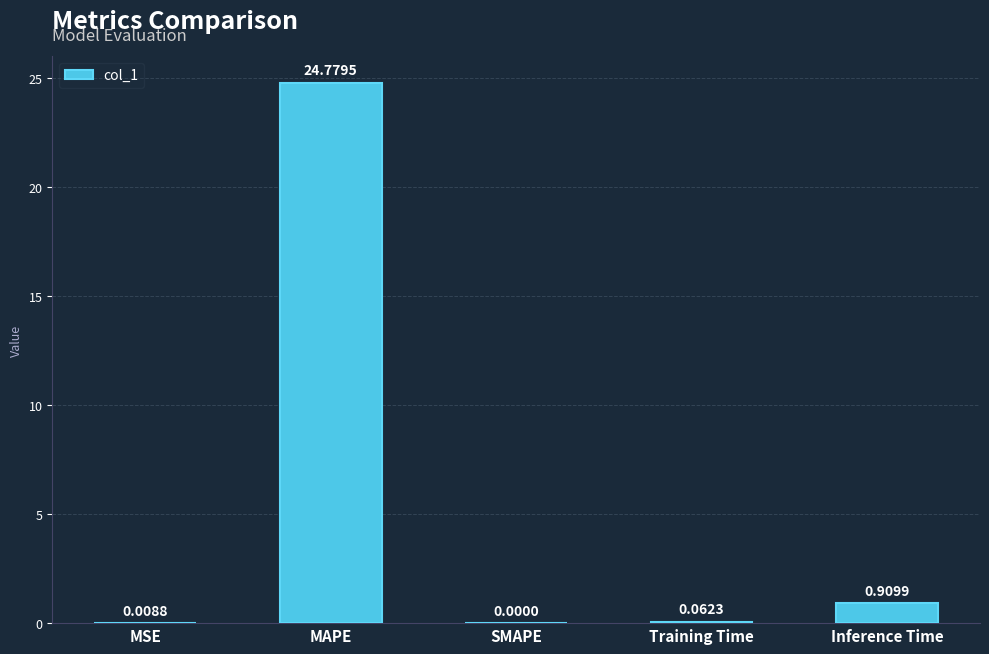

Which has a higher value, MAPE or Inference Time?

MAPE